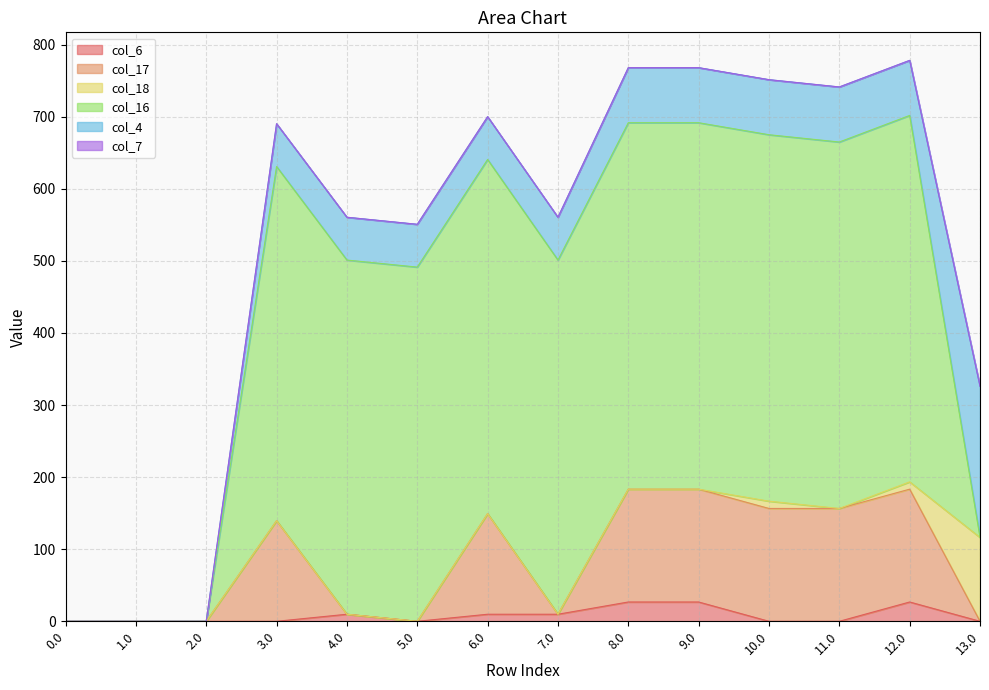

What is the total value across all series at 13.0?

326.2